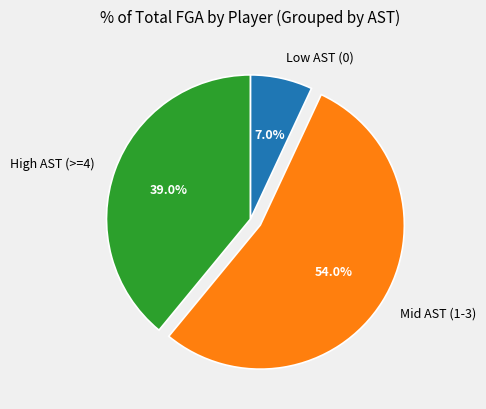

To the nearest percent, what is the difference between the largest and smallest slice percentages?

47%